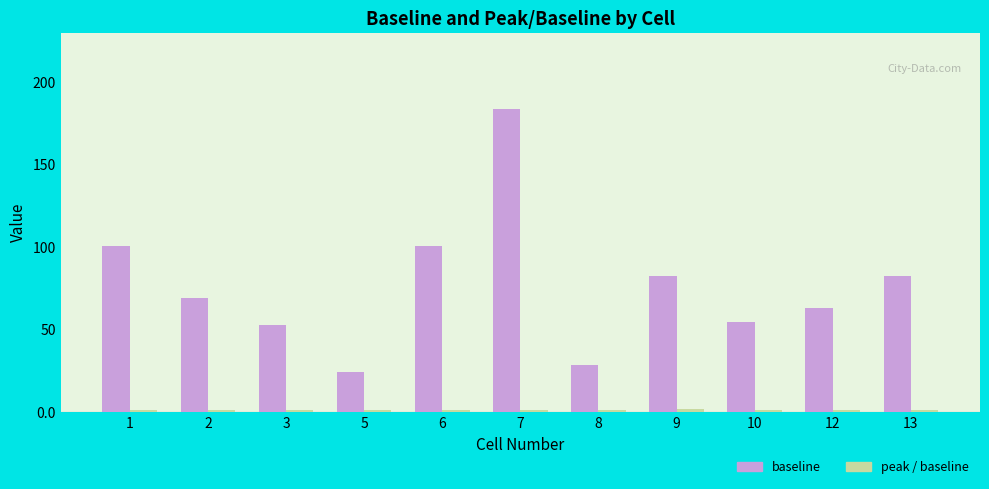

What is the difference between the second highest and minimum values in the baseline series?

76.5